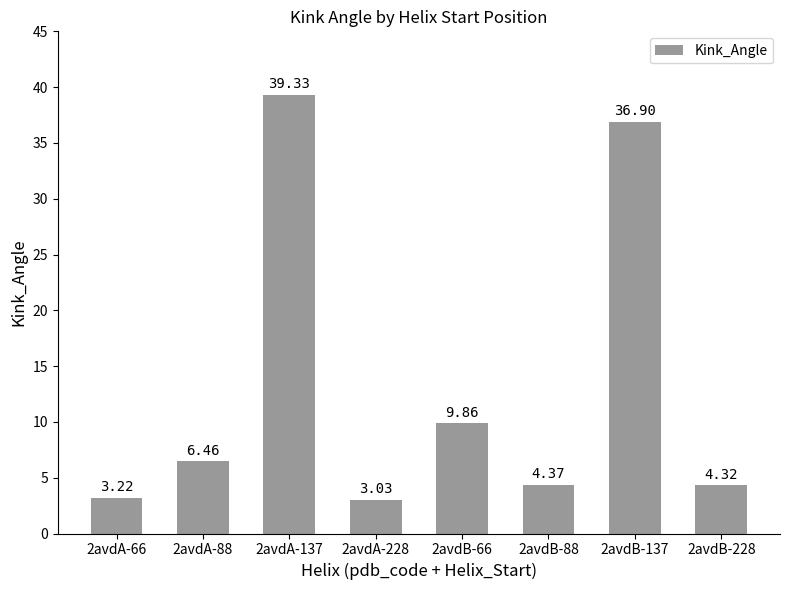

List the labels in order of value, largest first.

2avdA-137, 2avdB-137, 2avdB-66, 2avdA-88, 2avdB-88, 2avdB-228, 2avdA-66, 2avdA-228